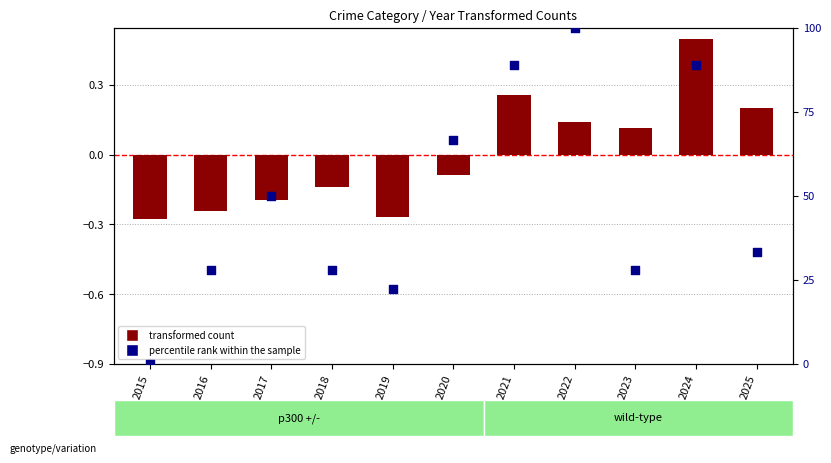

Which series reaches the maximum Y coordinate?

percentile rank within the sample